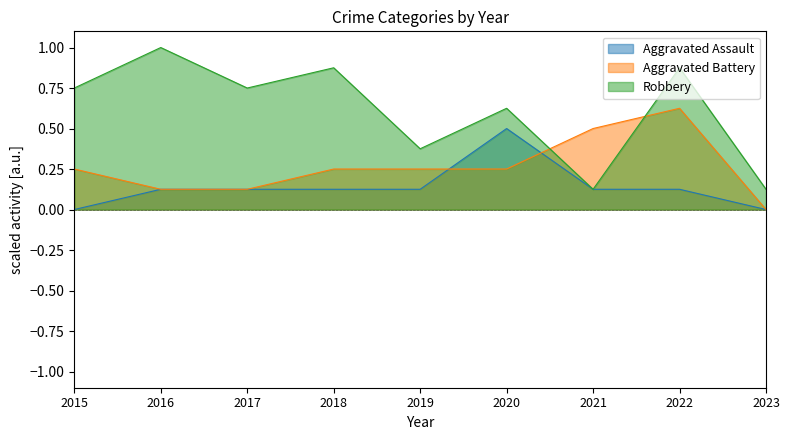

Which series has the largest total across all categories?

Robbery